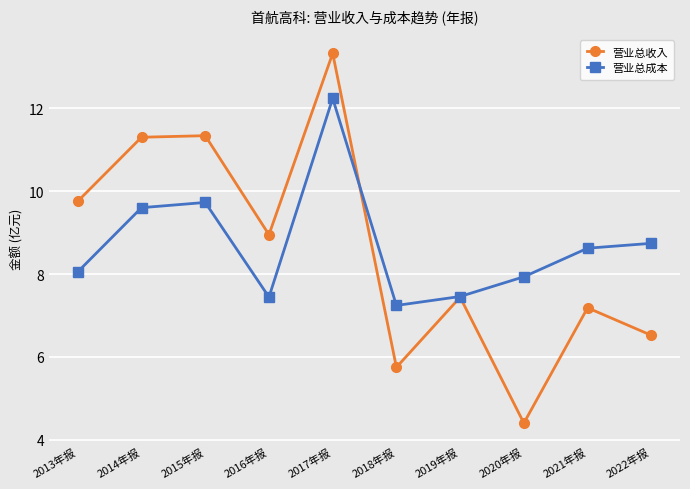

What is the difference between the highest and lowest values at 2013年报?

1.7